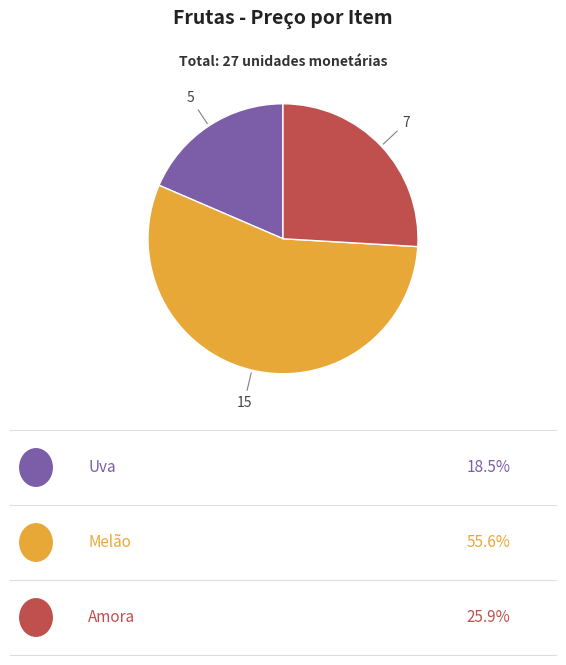

Is there a majority slice in this chart?

Yes